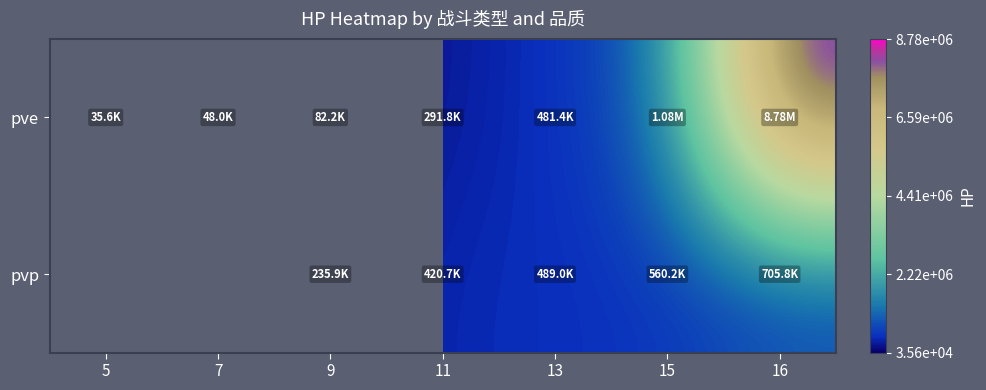

At which label is pve closest to 4408434?

15